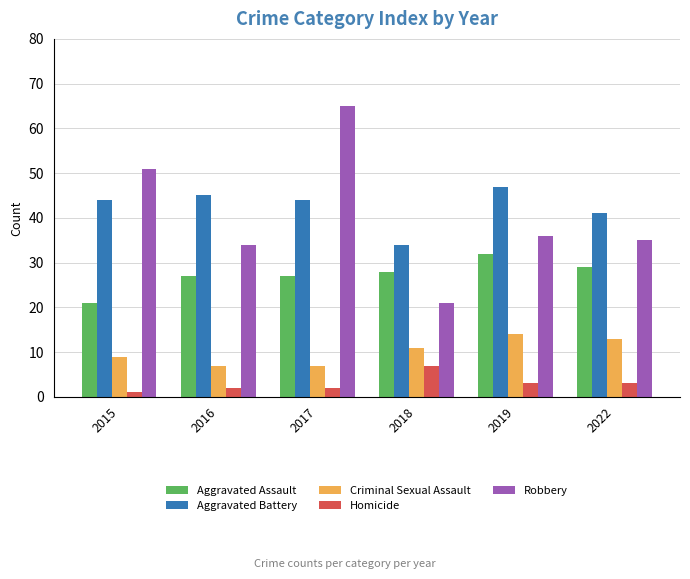

How many values in the Homicide series are below 3?

3